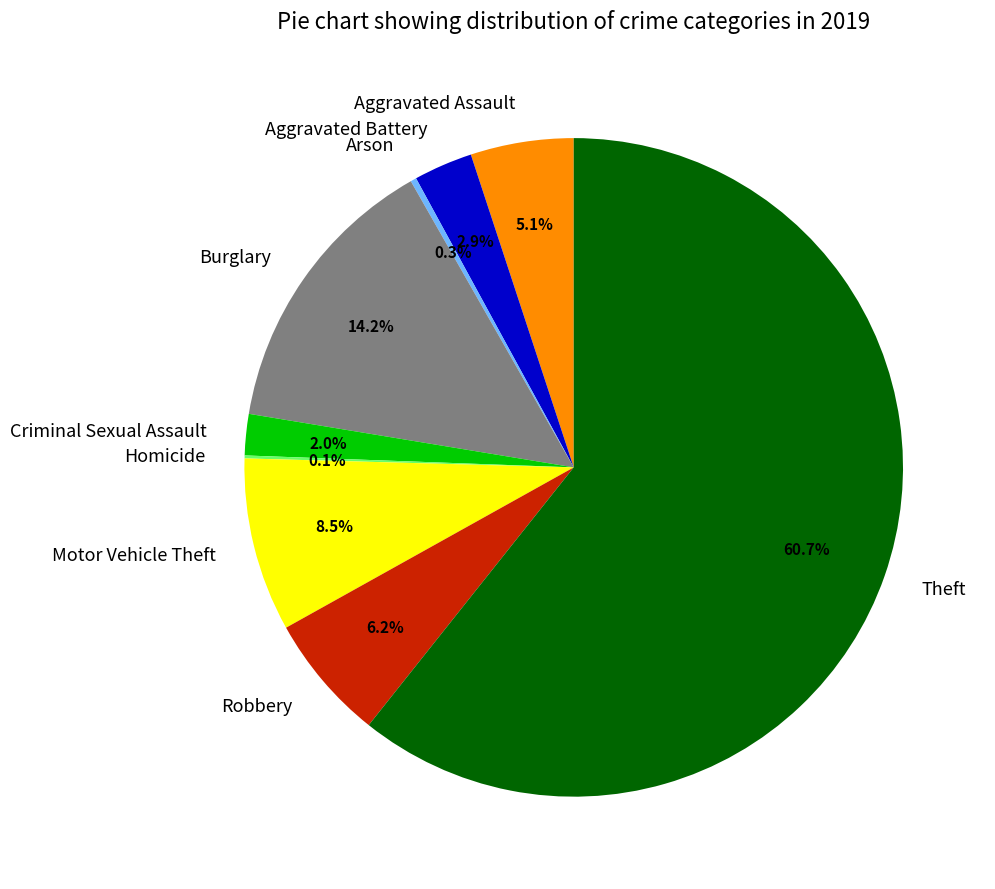

How much of the chart is everything except Aggravated Assault?

94.9%